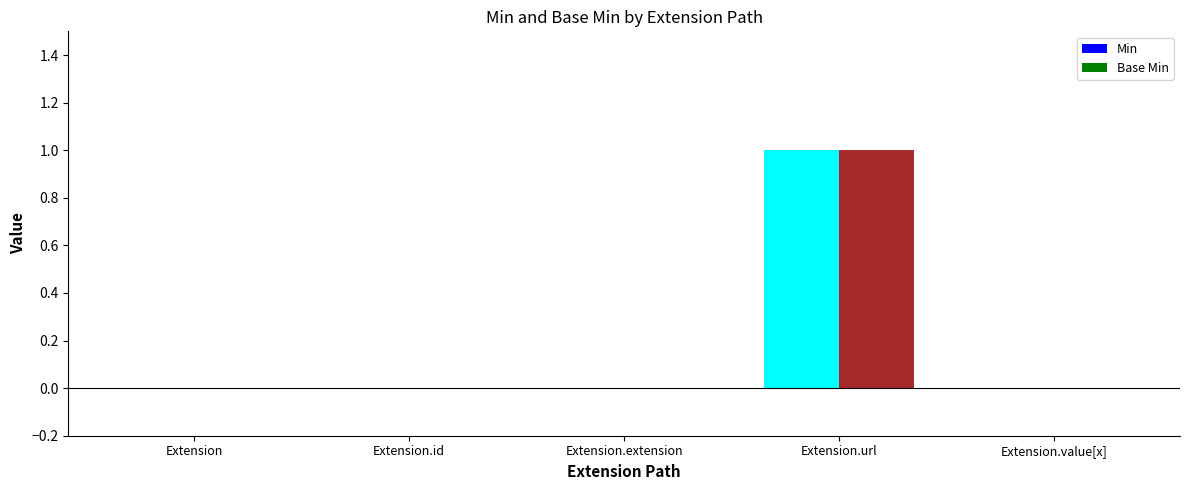

Which category has the highest value in the Min series?

Extension.url